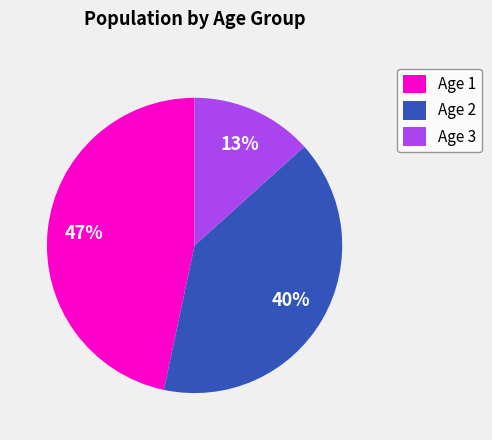

To the nearest percent, what portion does Age 3 represent?

13%